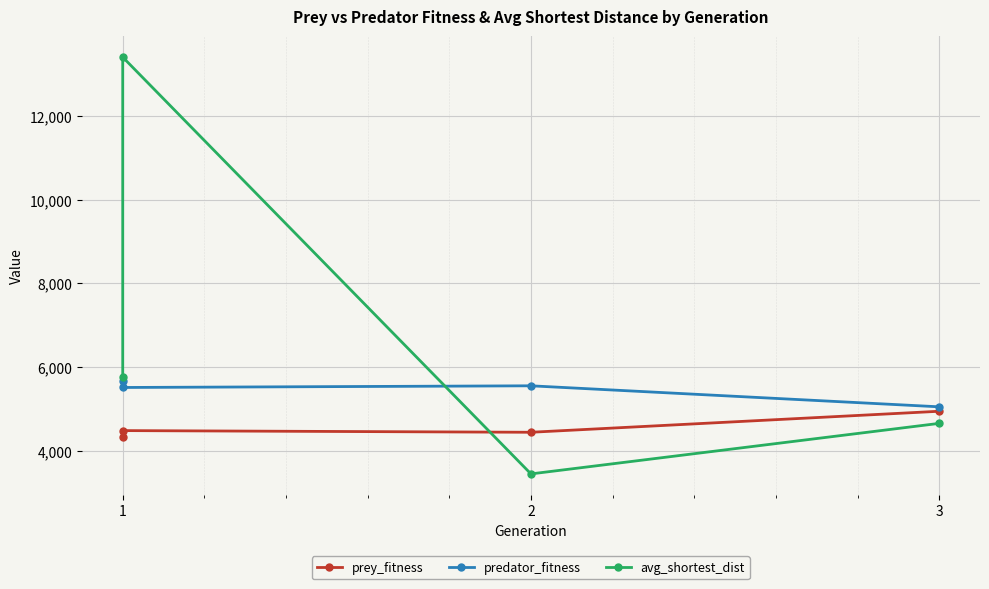

How many lines are shown in the chart?

3